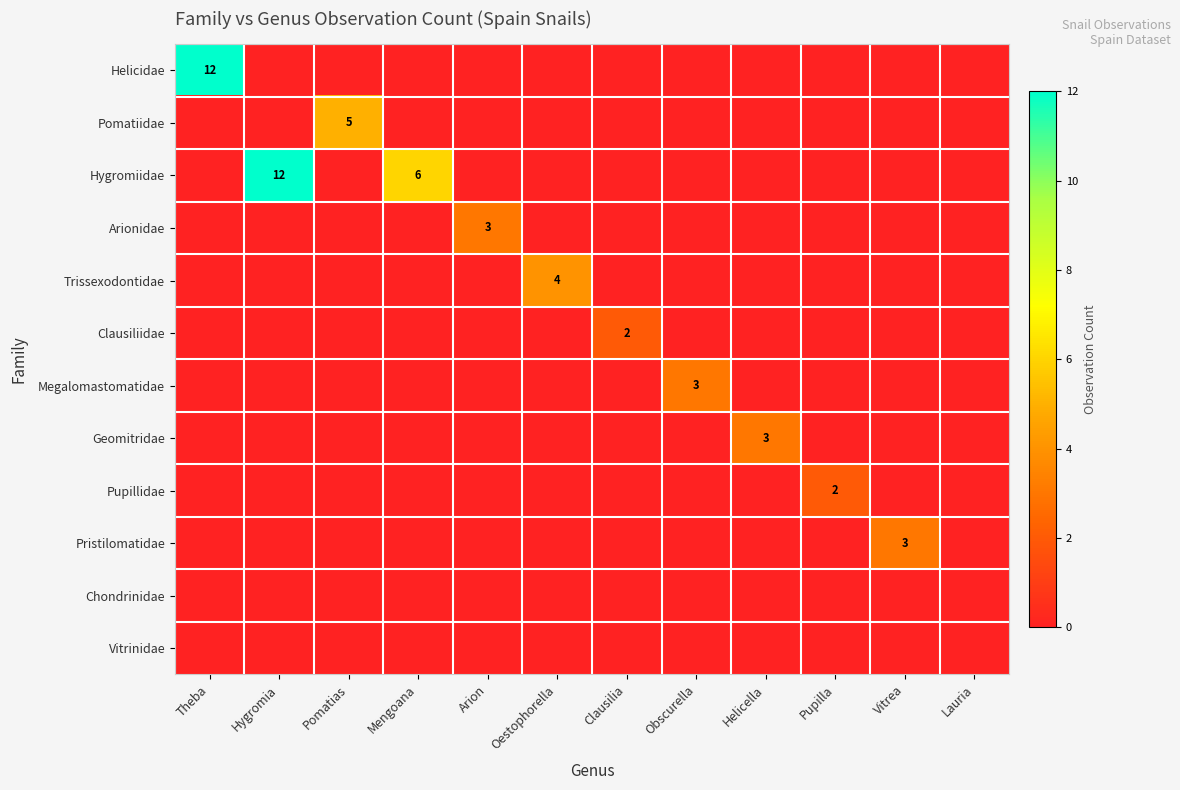

List the series in order of their peak value, highest first.

Helicidae, Hygromiidae, Pomatiidae, Trissexodontidae, Arionidae, Megalomastomatidae, Geomitridae, Pristilomatidae, Clausiliidae, Pupillidae, Chondrinidae, Vitrinidae